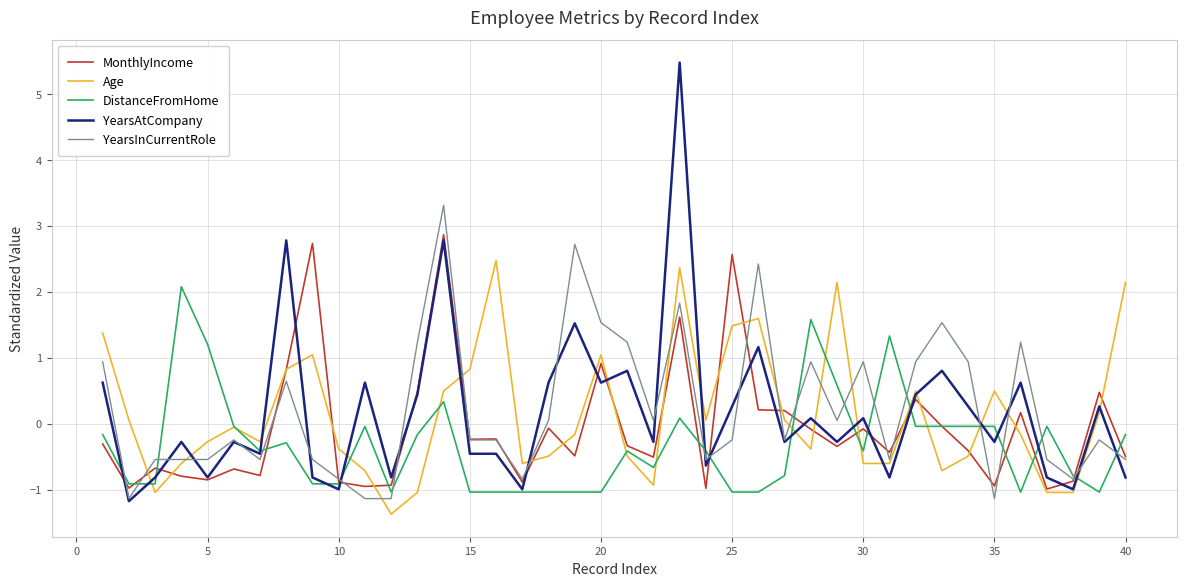

What is the maximum value for Age?

2.5